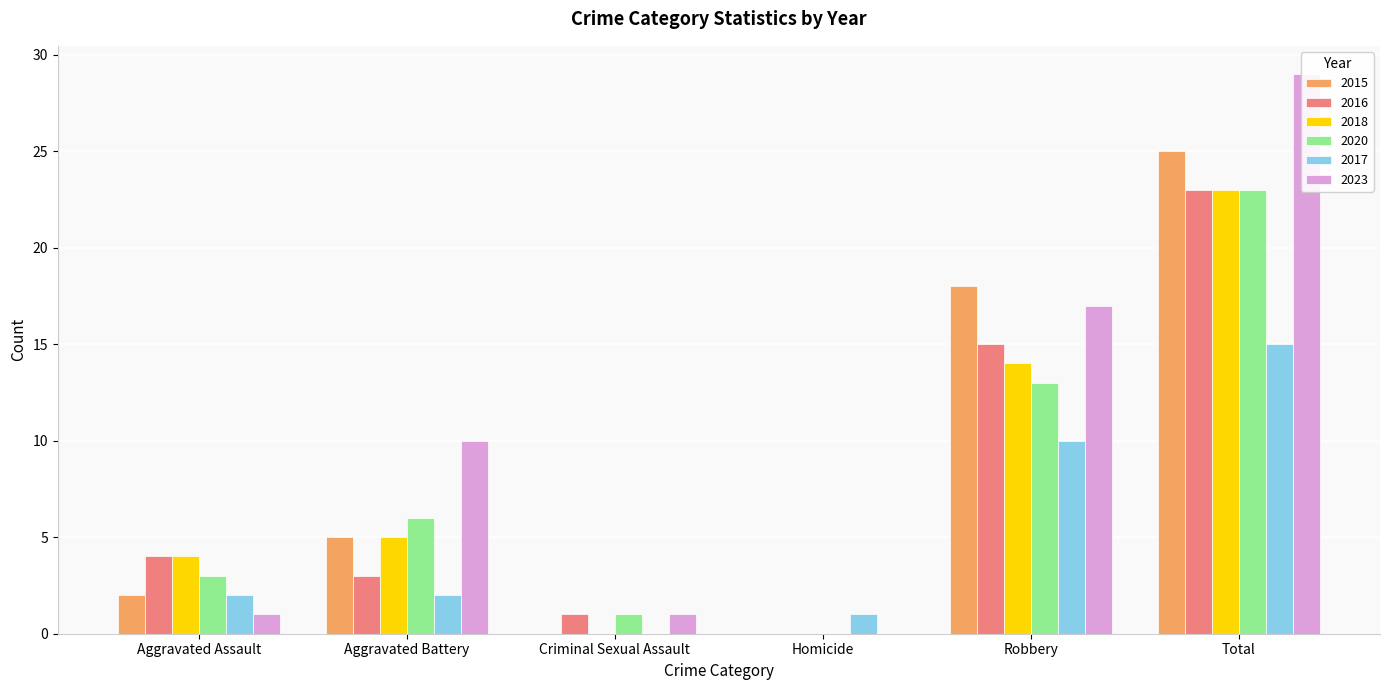

Does the chart contain stacked bars?

No